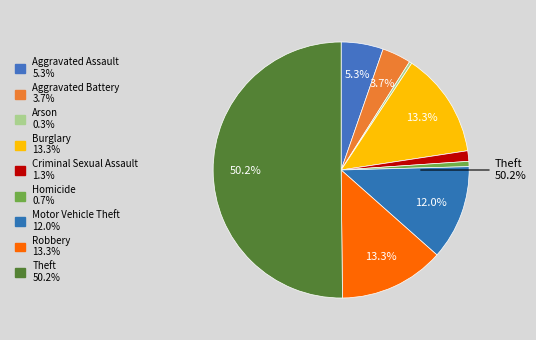

Which has a higher value, Arson or Aggravated Battery?

Aggravated Battery